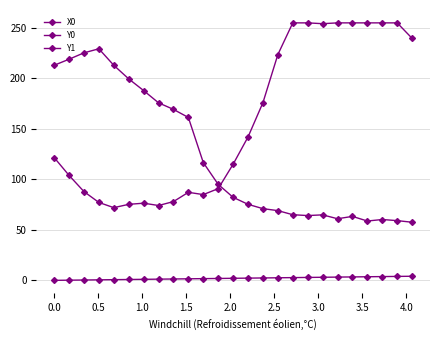

Which series has the largest total across all categories?

Y0